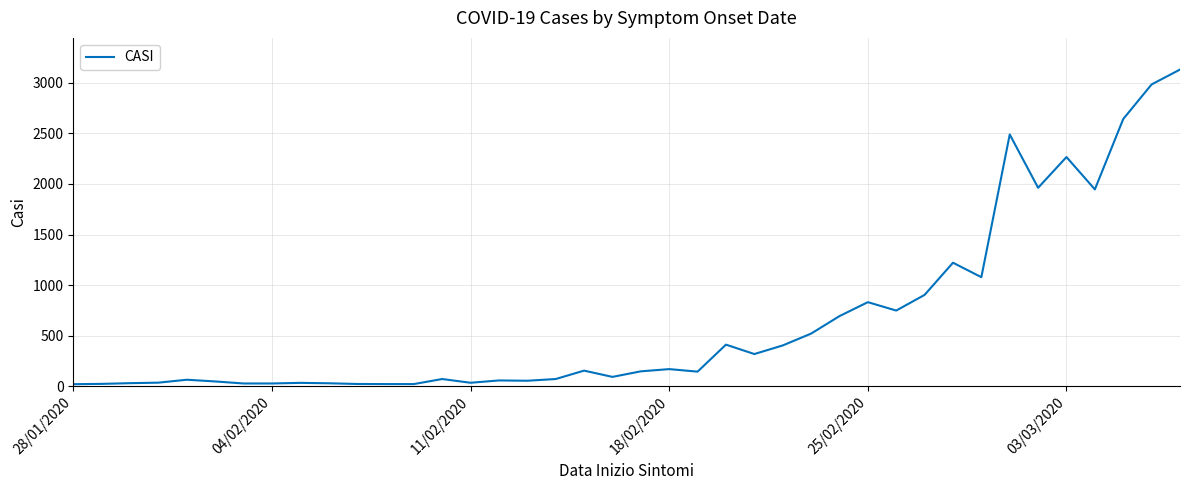

What is the greatest value displayed?

3131